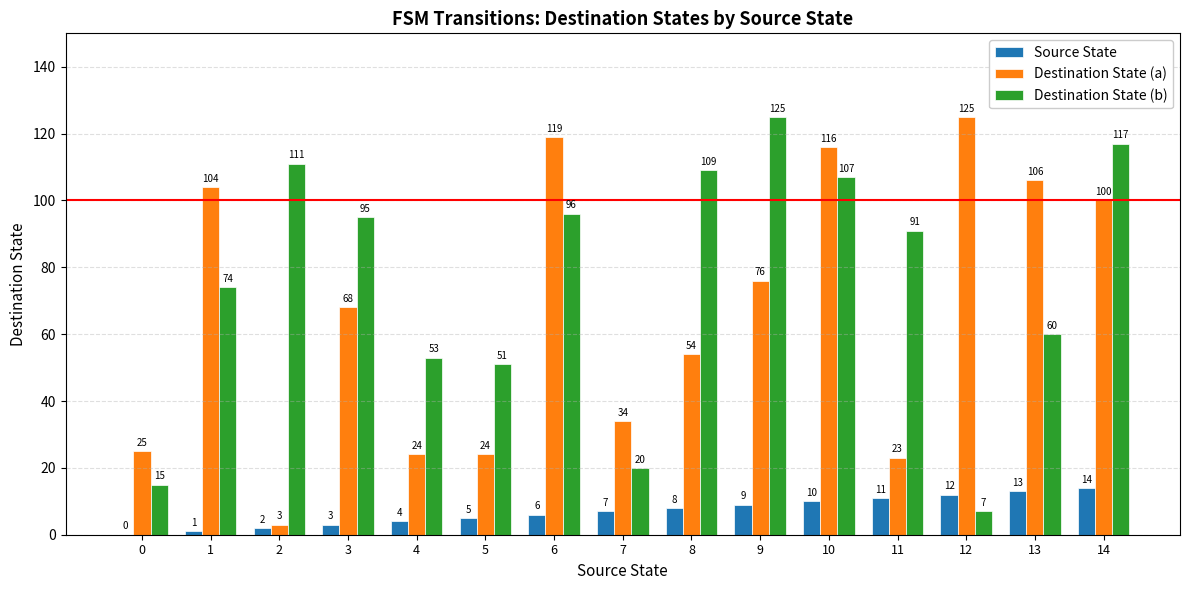

Reading right to left, what are all the values shown in this chart?

Source State: 14=14	13=13	12=12	11=11	10=10	9=9	8=8	7=7	6=6	5=5	4=4	3=3	2=2	1=1	0=0
Destination State (a): 14=100	13=106	12=125	11=23	10=116	9=76	8=54	7=34	6=119	5=24	4=24	3=68	2=3	1=104	0=25
Destination State (b): 14=117	13=60	12=7	11=91	10=107	9=125	8=109	7=20	6=96	5=51	4=53	3=95	2=111	1=74	0=15